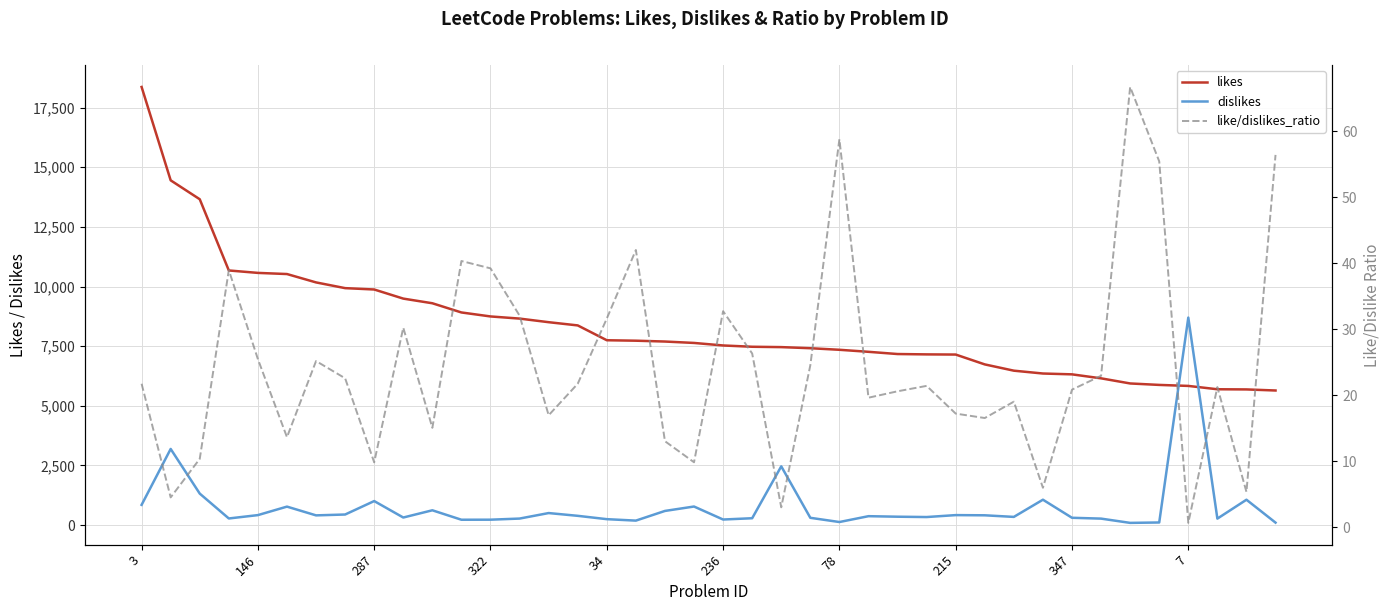

The value of likes at 13 is 15473.0. True or false?

False